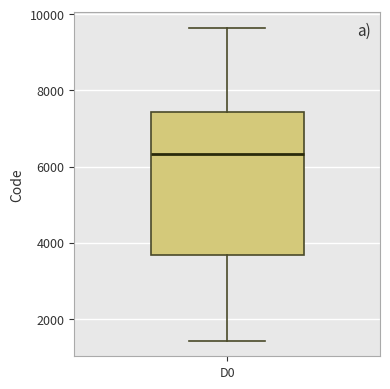

Read this box plot against the y-axis: the position of the median line, the range covered by the box, and the ends of both whiskers. The values are not printed on the chart, so give them approximately, as read against the axis.

median 6400, box 3600 to 7400, whiskers 1400 to 9600